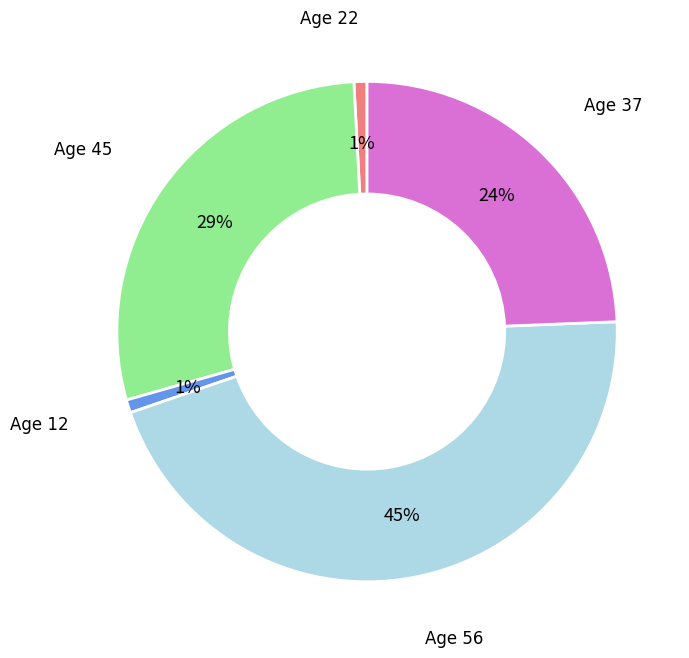

Is there a majority slice in this chart?

No